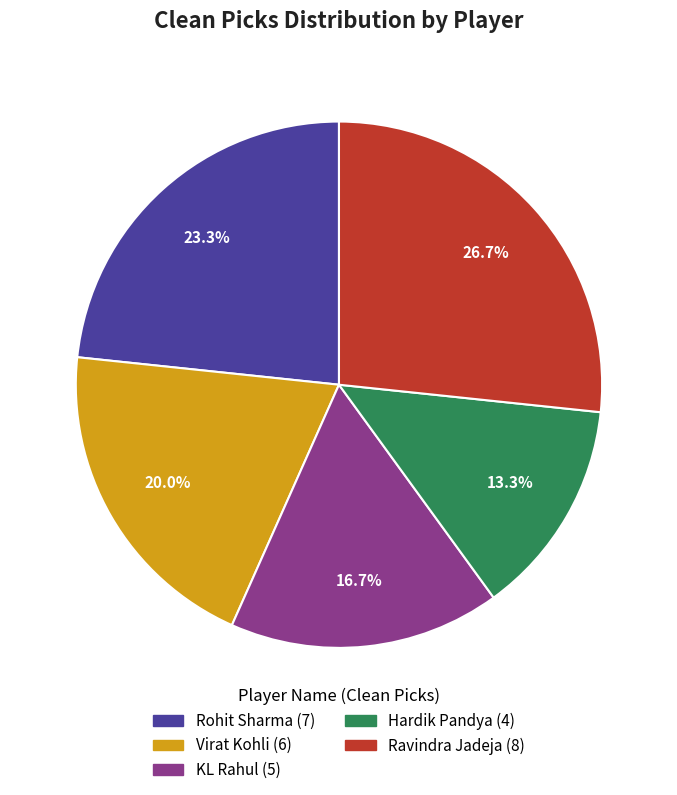

What is the largest slice in the pie chart?

Ravindra Jadeja